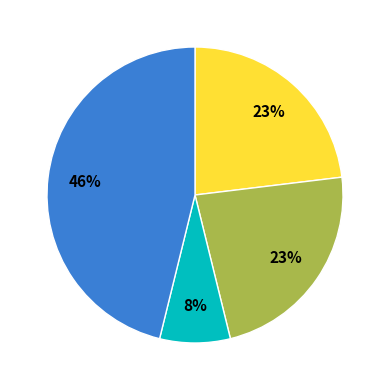

To the nearest percent, what is the average slice percentage?

25%